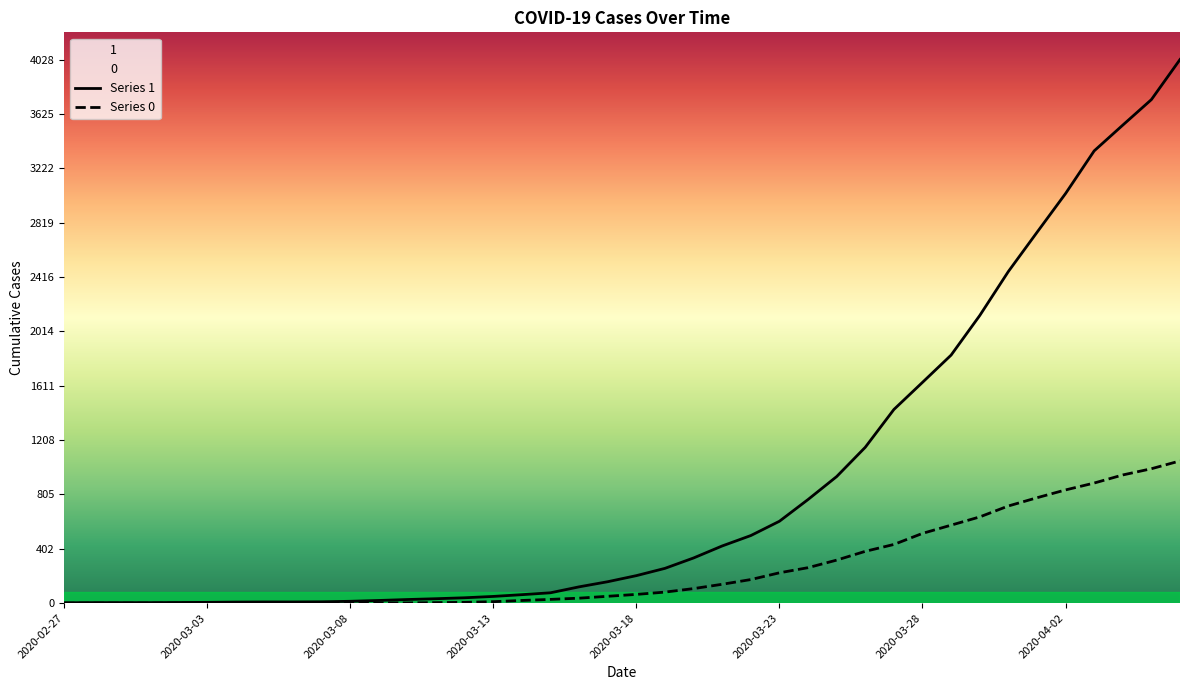

What is the difference between the 0 values at 2020-04-02 and 2020-04-06?

215